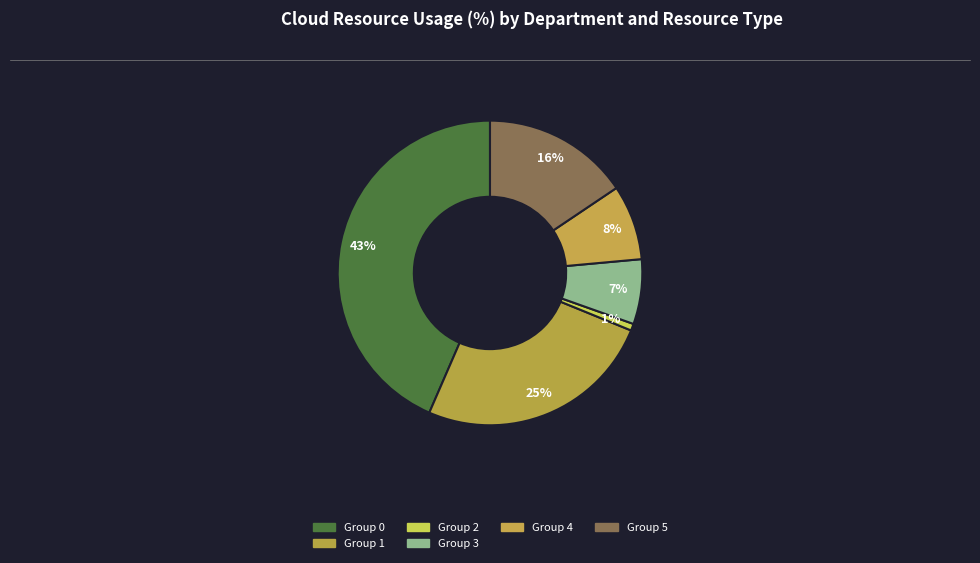

Count the number of slices in the pie.

6